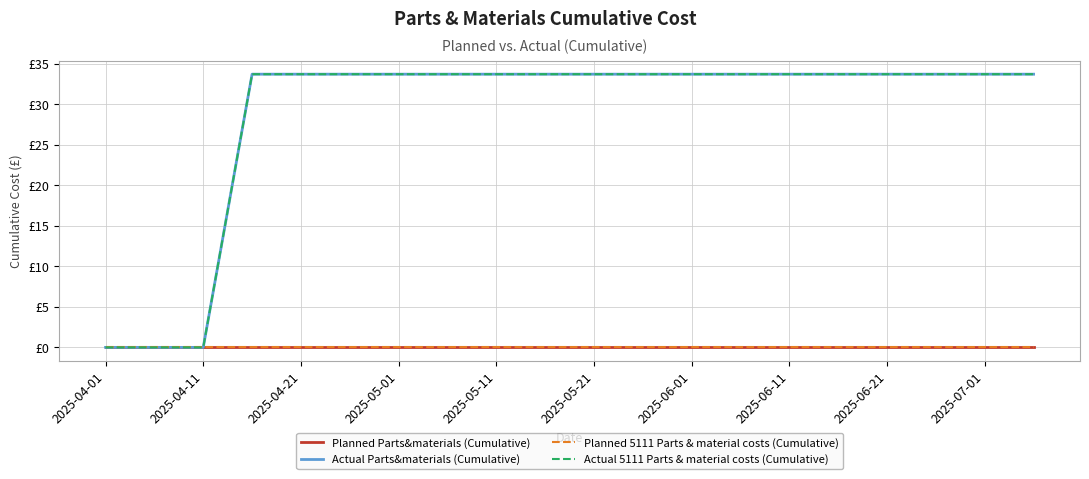

Does the chart have visible grid lines?

Yes